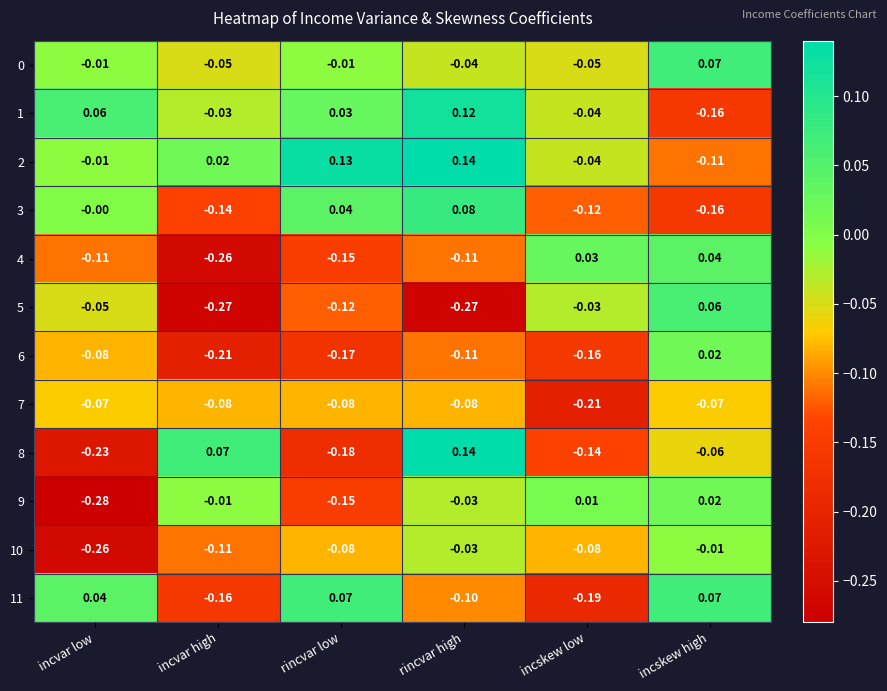

Which series changed the most between incvar low and rincvar high?

8